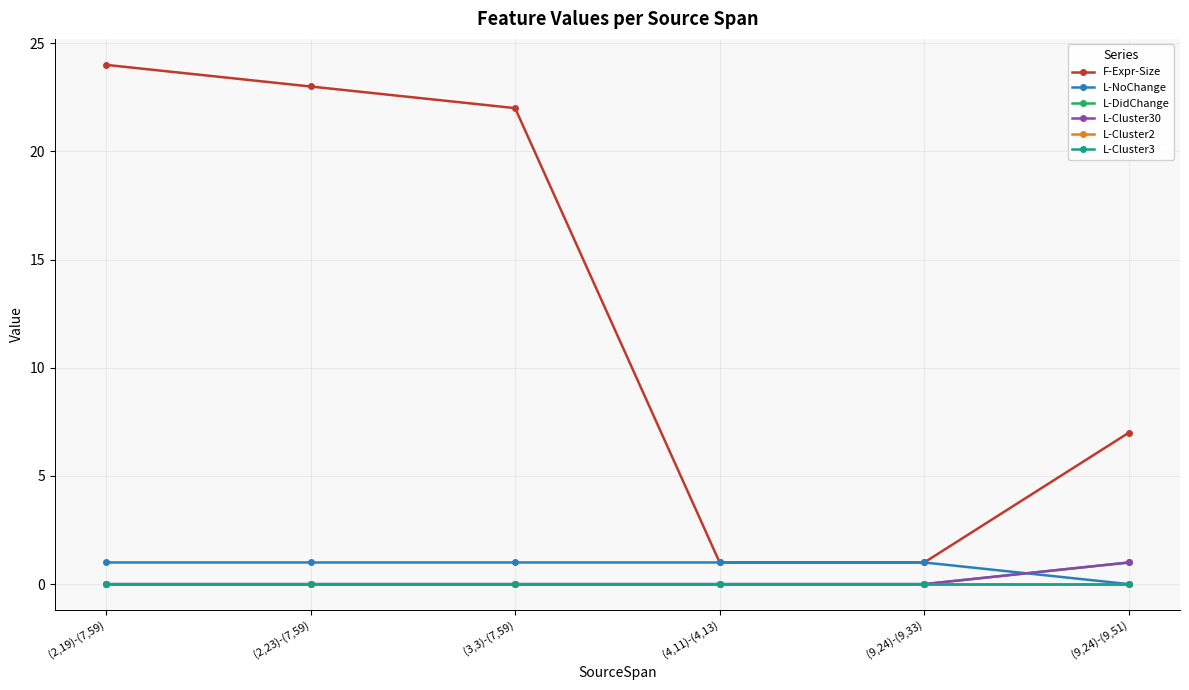

At how many categories does at least one series exceed 21?

3